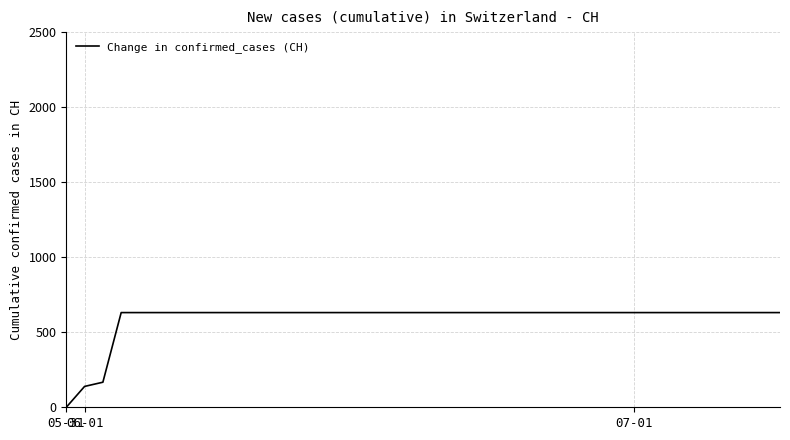

What is the difference between the maximum and minimum values?

631